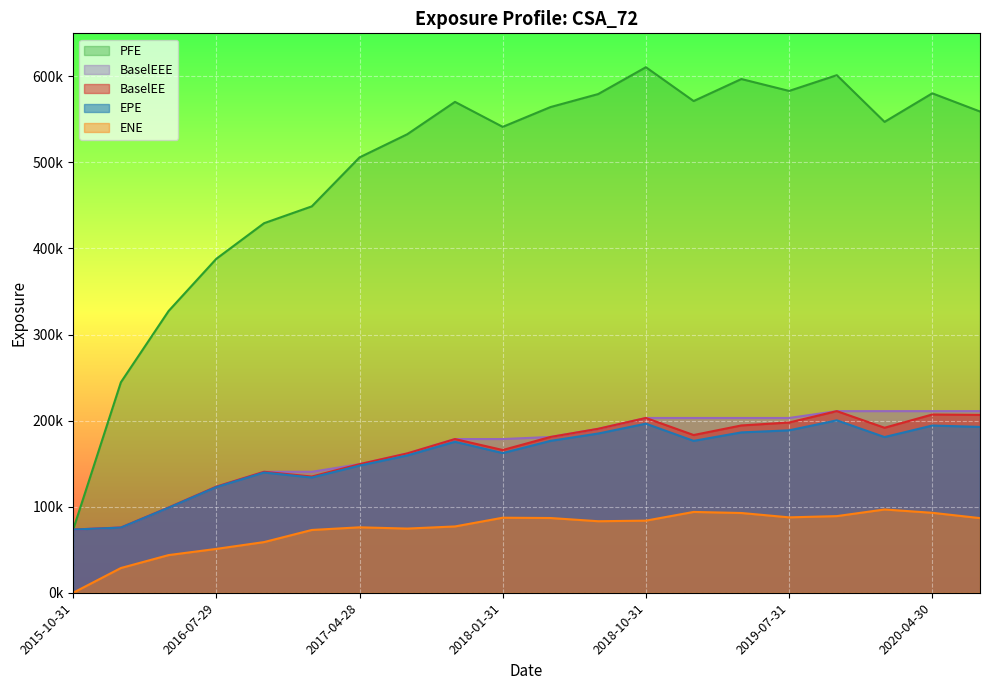

What is the label of the 8th point from the left?

2017-07-31